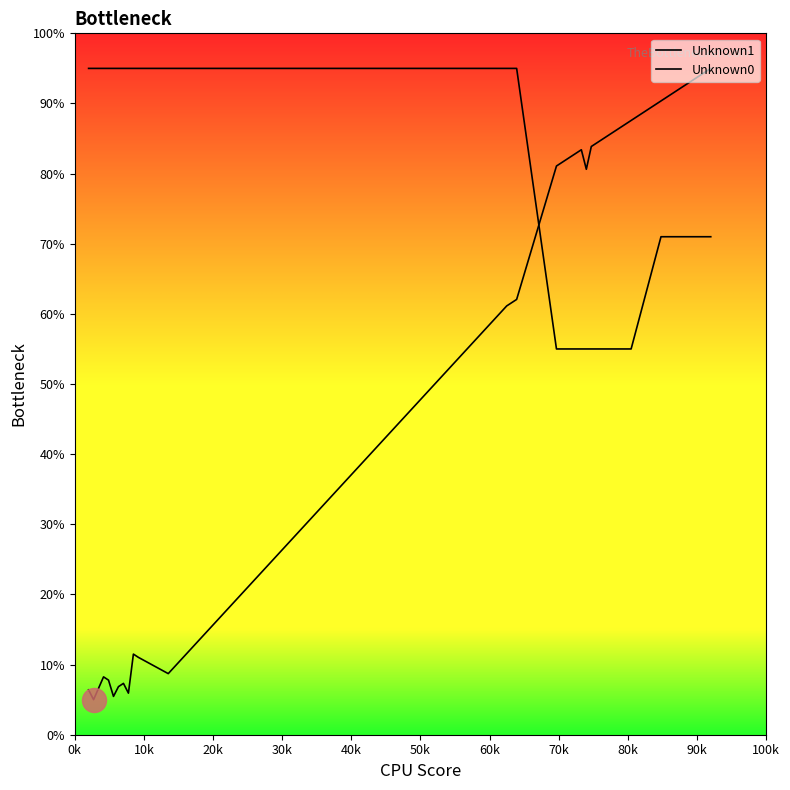

Is this an area chart (filled region under the line)?

No